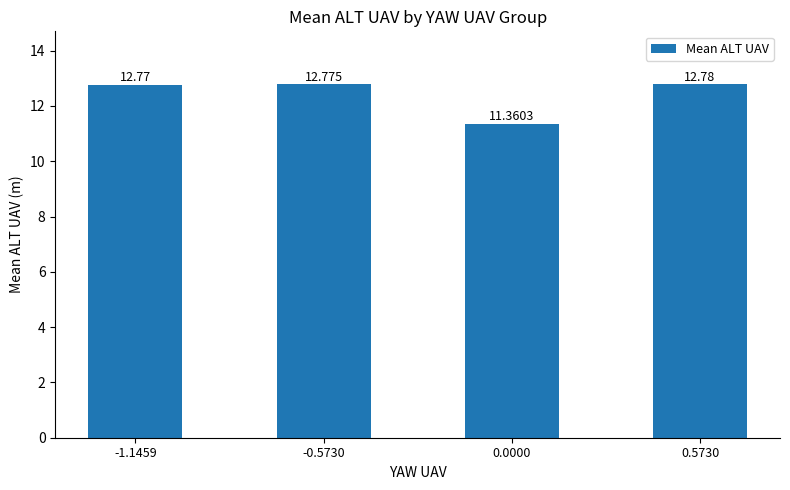

Approximately how many times larger is the value at 0.0000 compared to -1.1459?

0.9